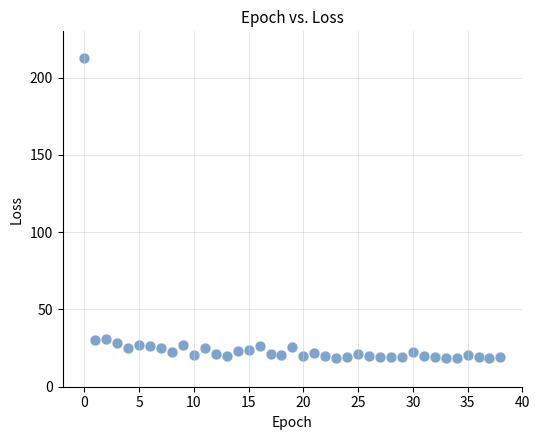

What is the range of Y values (max minus min)?

194.1